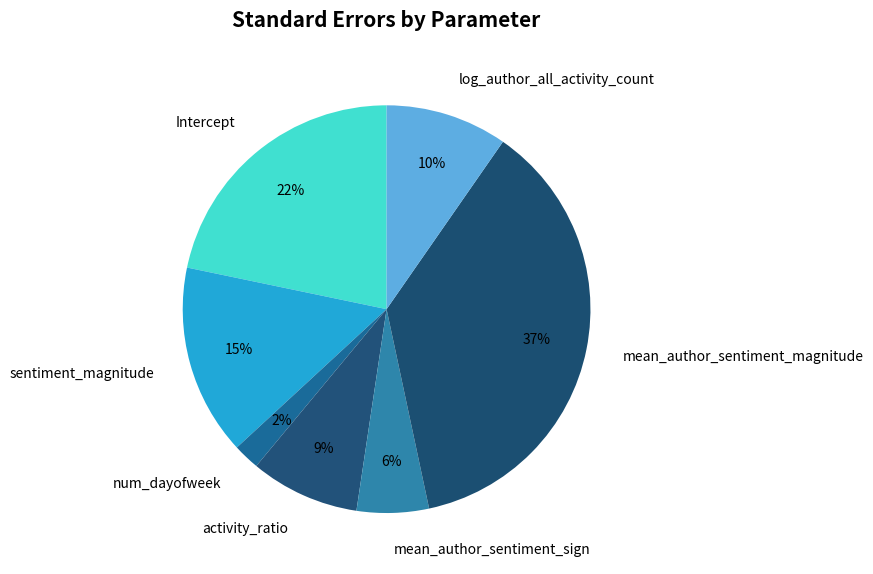

Does mean_author_sentiment_sign account for over 50% of the chart?

No